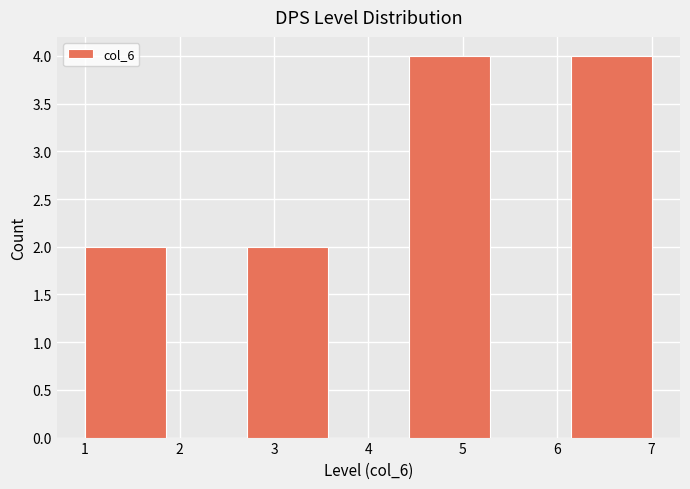

How tall is the bar that spans 6.1 to 7.0 on the x-axis? Neither the bar edges nor the heights are printed on the chart, so give them approximately, as read against the axes.

4